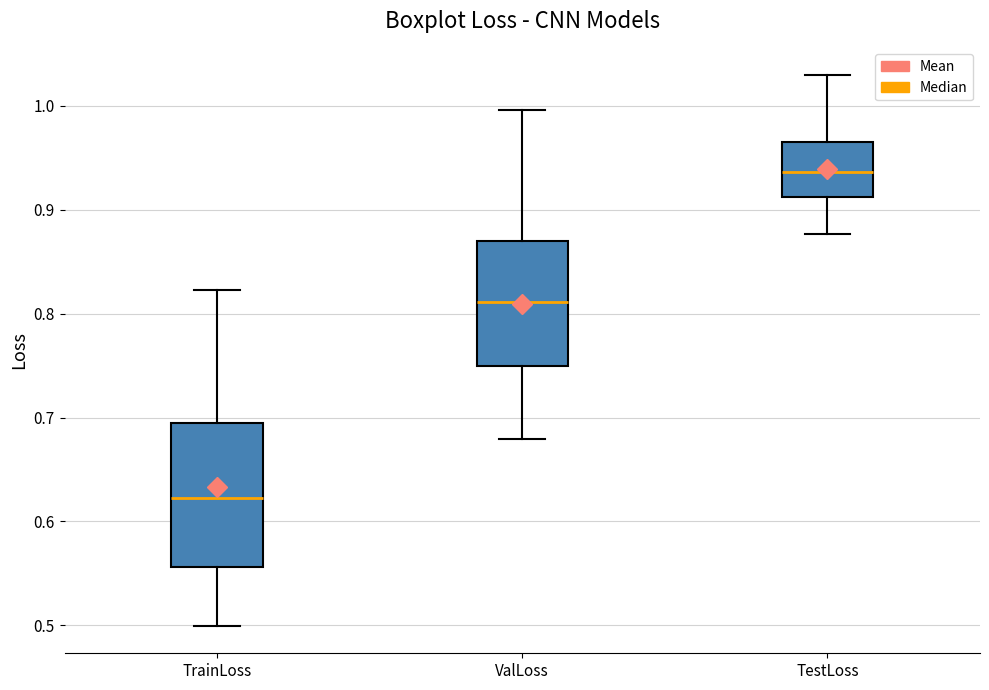

Reading left to right, read every box against the y-axis: the position of its median line, the range the box covers, and the ends of its whiskers. The values are not printed on the chart, so give them approximately, as read against the axis.

TrainLoss: median 0.62, box 0.56 to 0.69, whiskers 0.50 to 0.82
ValLoss: median 0.81, box 0.75 to 0.87, whiskers 0.68 to 1.00
TestLoss: median 0.94, box 0.91 to 0.97, whiskers 0.88 to 1.03